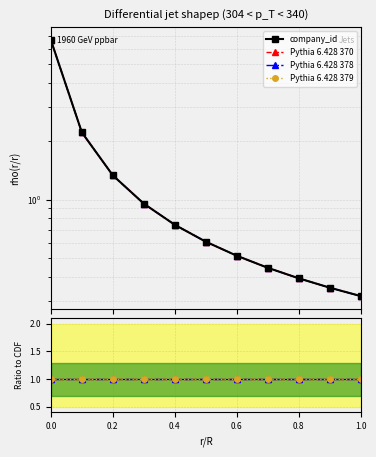

What is the sum of all Pythia 6.428 378 values?

11.0